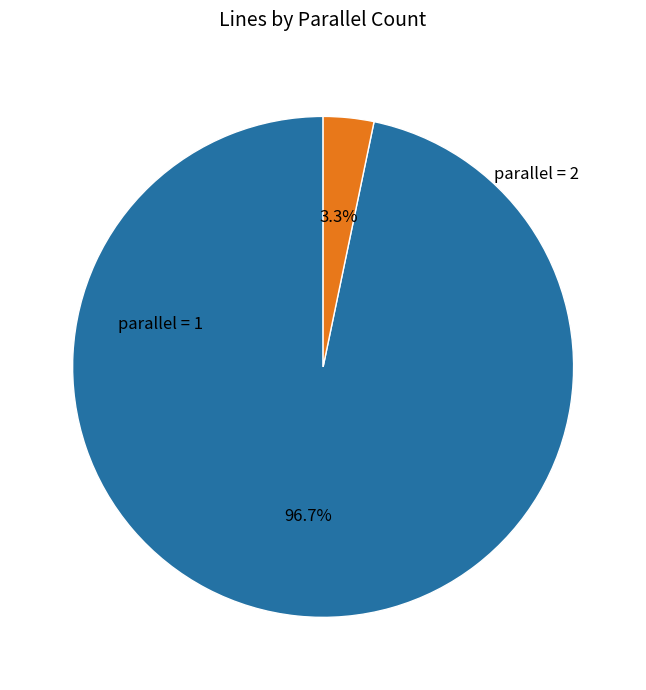

Is there any slice that represents more than half of the pie?

Yes